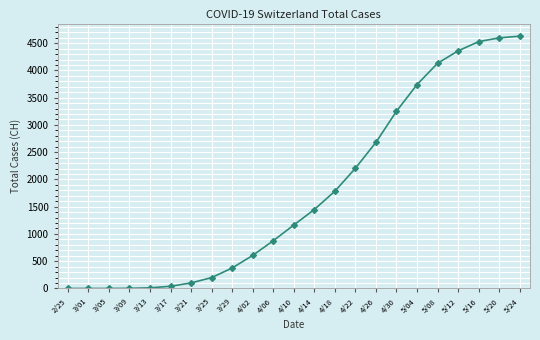

What is the label of the 20th point from the right?

3/09